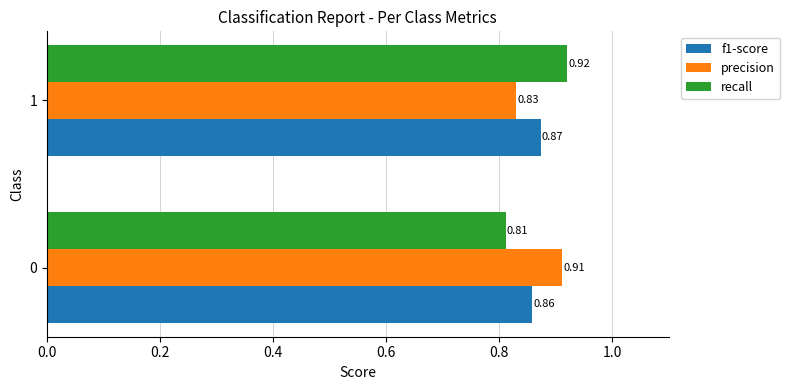

What is the total value across all series at 1?

2.6